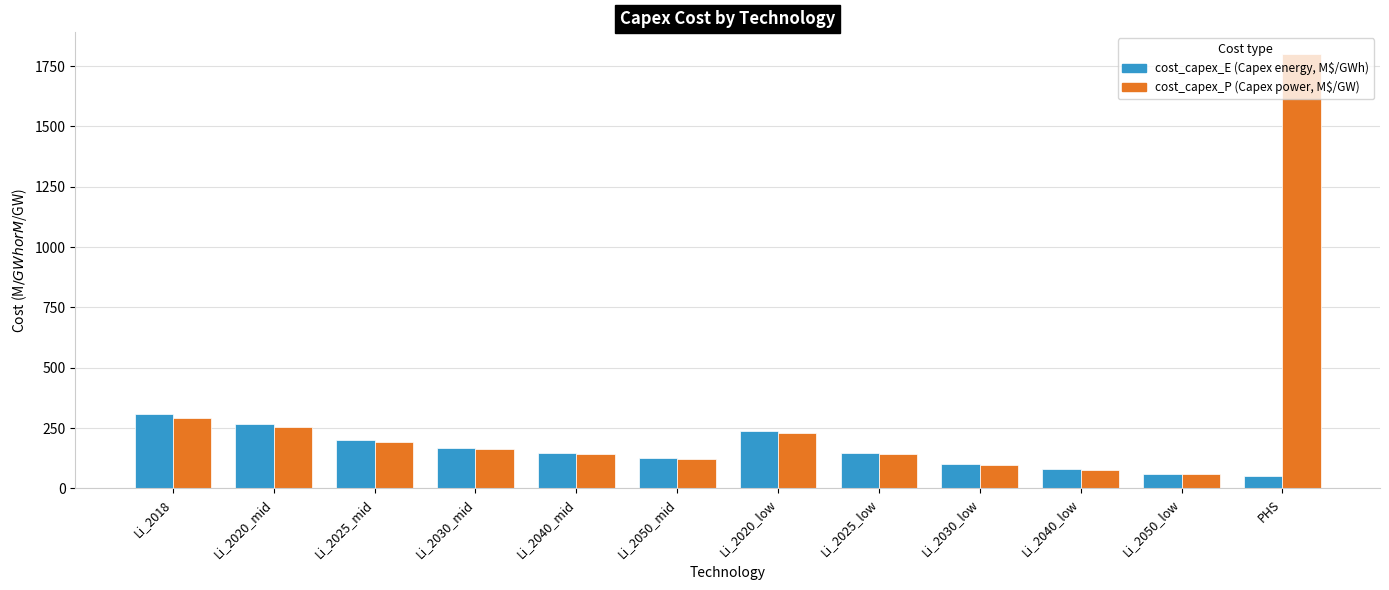

How many bars are there in total?

24